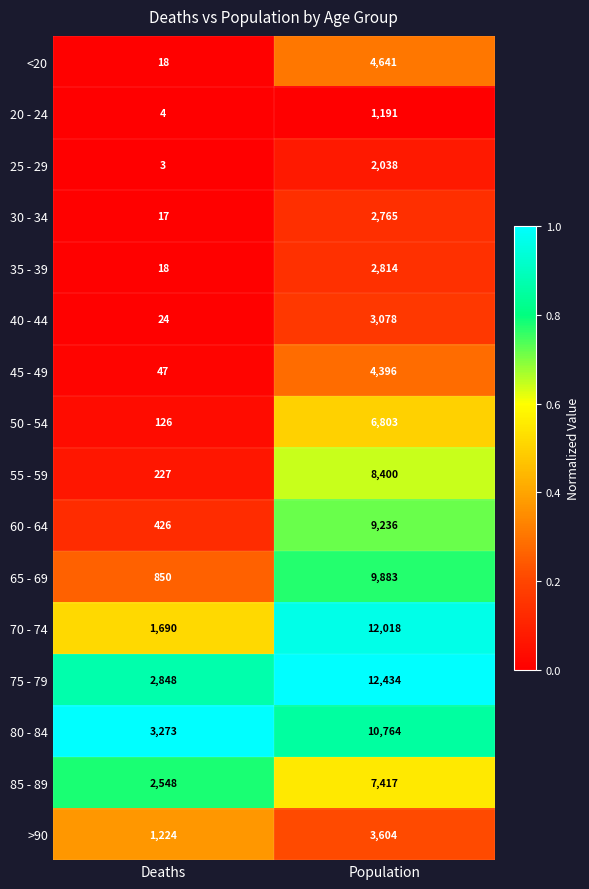

Is it true that 75 - 79 equals 16539 at Population?

False